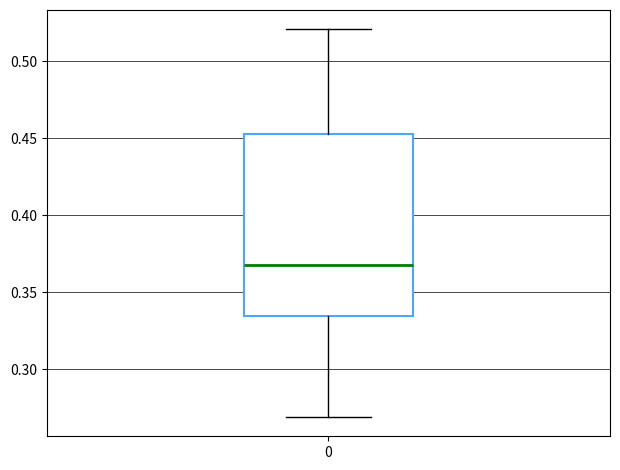

Where is the lower edge of the box at x = 0 on the y-axis? The values are not printed on the chart, so give them approximately, as read against the axis.

0.335